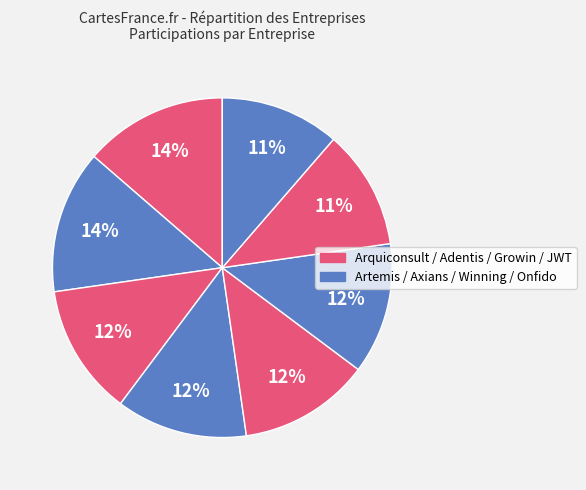

Count the number of slices in the pie.

8